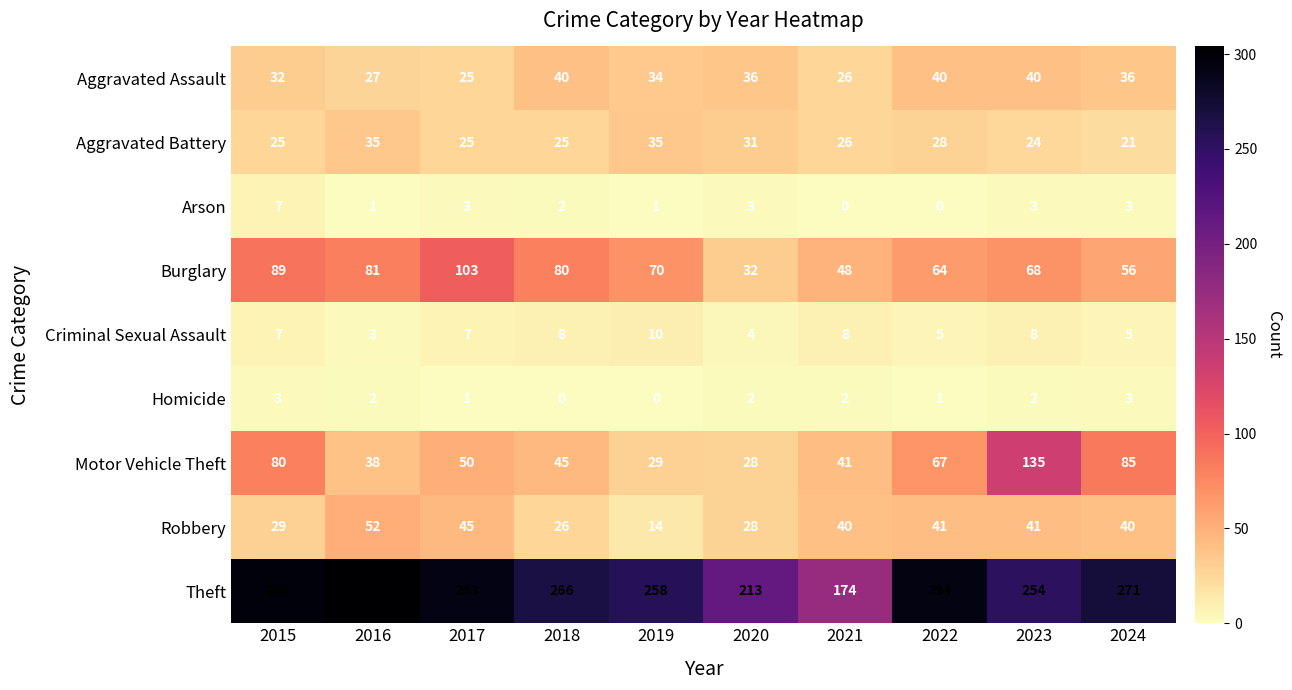

What is the difference between the Criminal Sexual Assault values at 2015 and 2019?

3